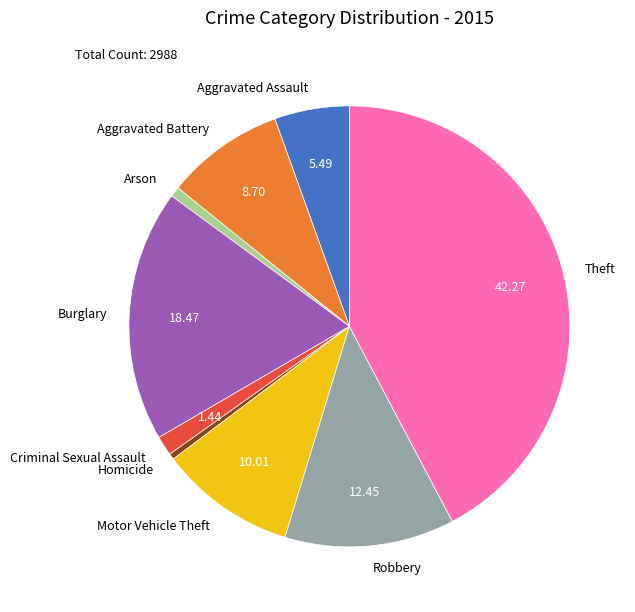

Do Homicide and Aggravated Assault together represent more than half of the pie?

No